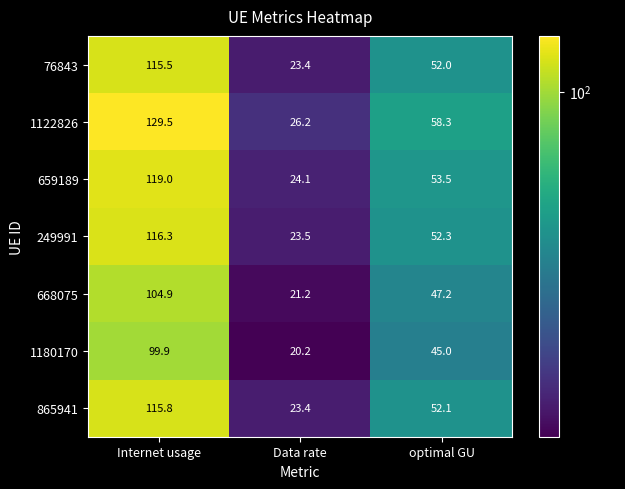

The 249991 series shows 198.3 at Internet usage. True or false?

False